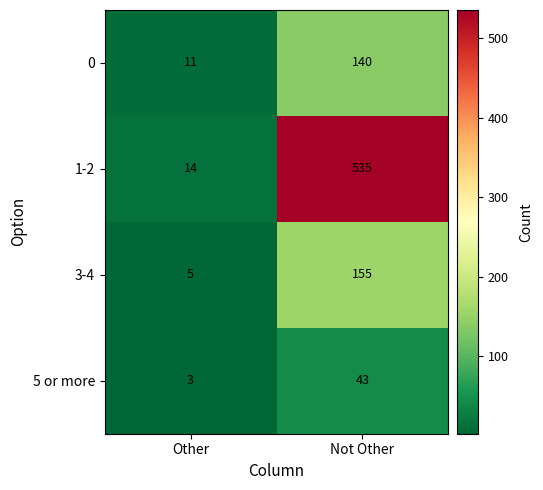

Which series has the widest spread of values?

1-2